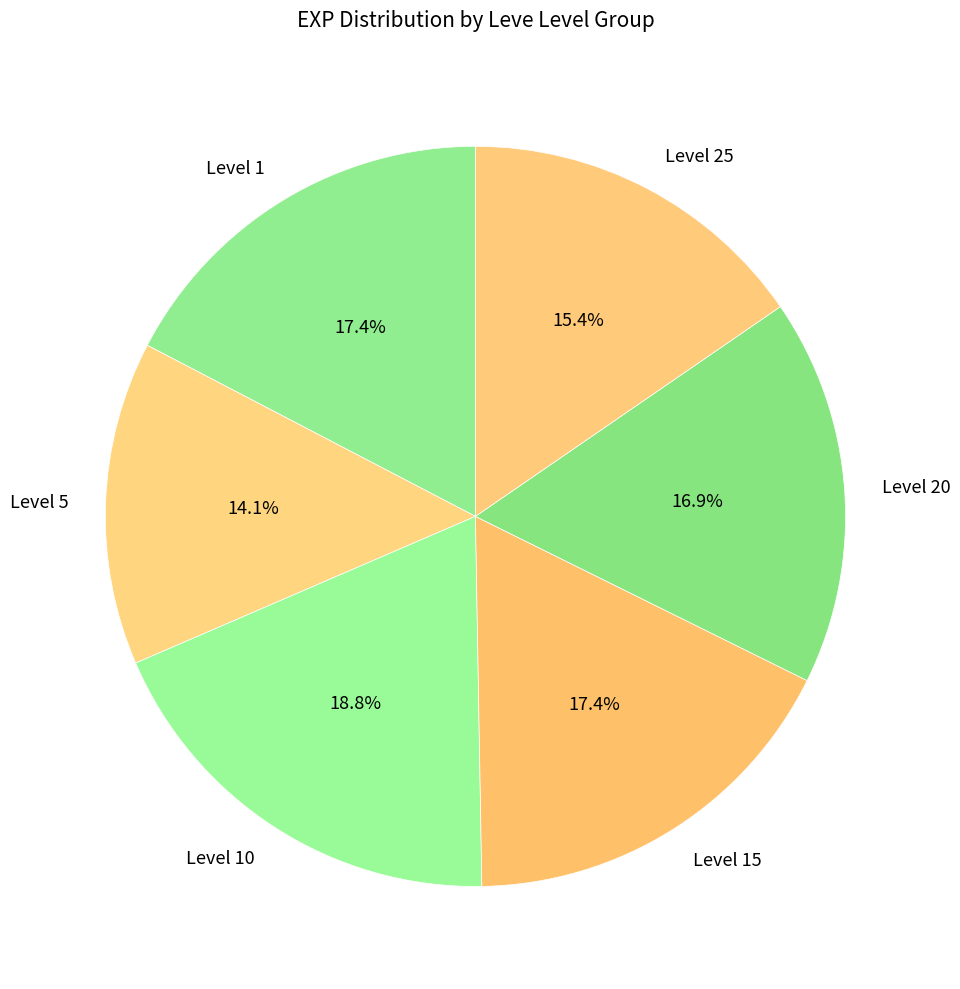

What is the total percentage of Level 15 and Level 1?

34.8%